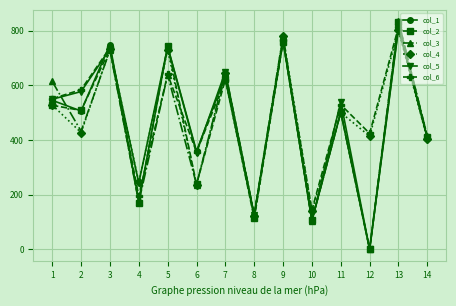

Which series changed the most between 7 and 9?

col_6